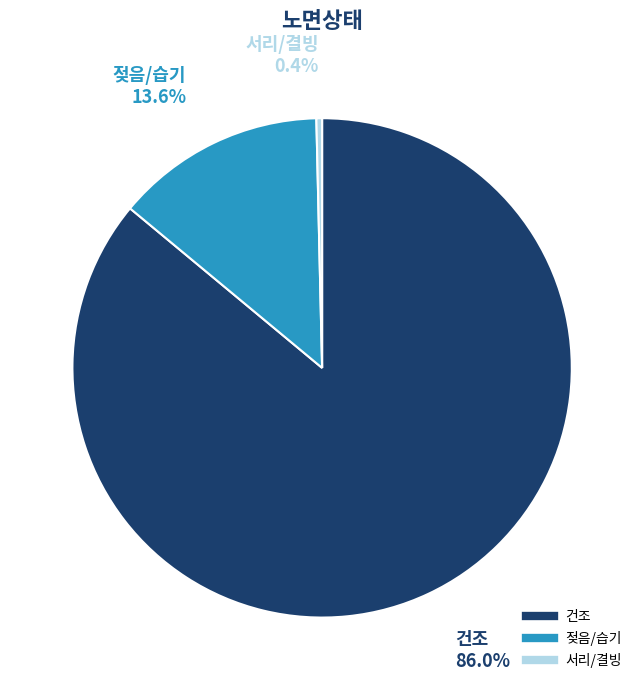

How many segments does this pie chart have?

3